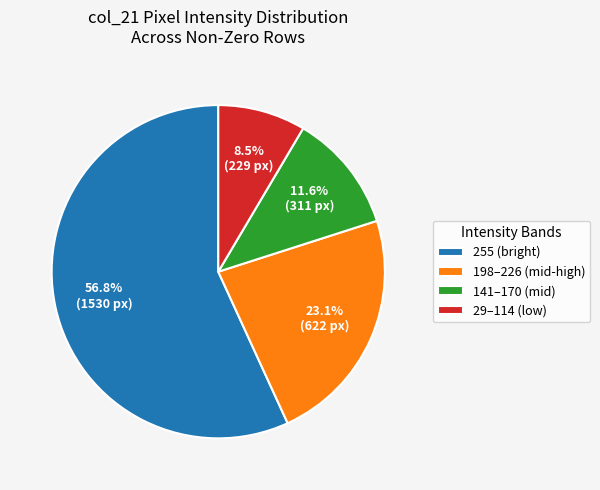

Rank the categories by value from lowest to highest.

29–114 (low), 141–170 (mid), 198–226 (mid-high), 255 (bright)